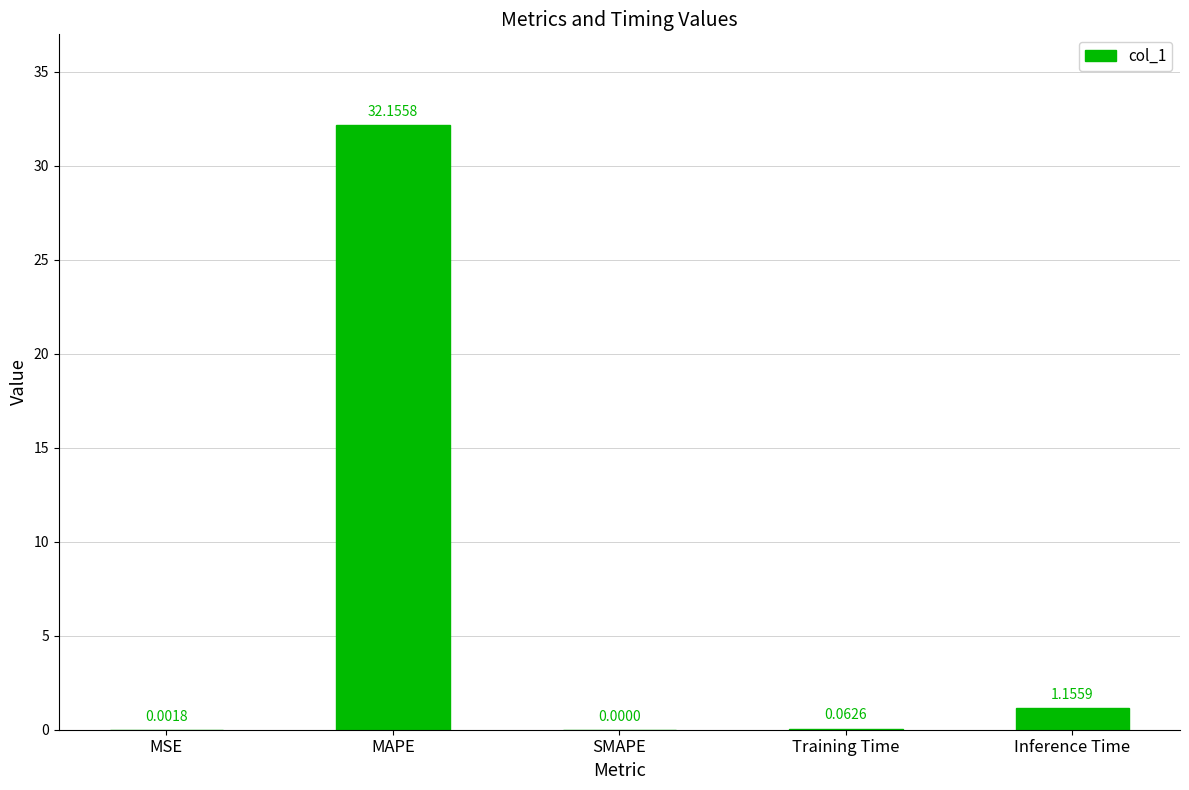

What is the change in value from MAPE to SMAPE?

-32.2